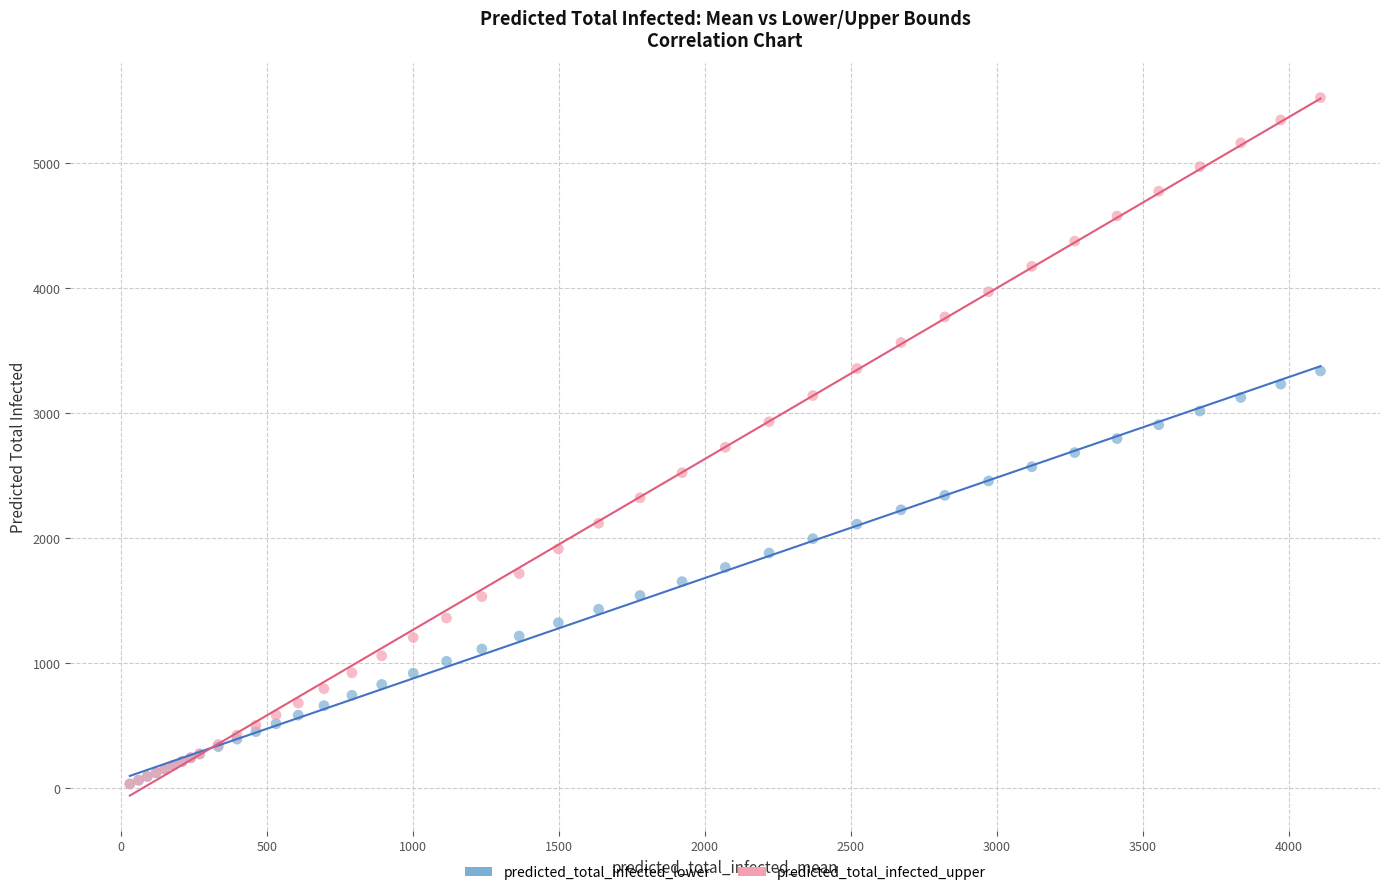

What are all the series names shown in the legend?

predicted_total_infected_lower, predicted_total_infected_upper